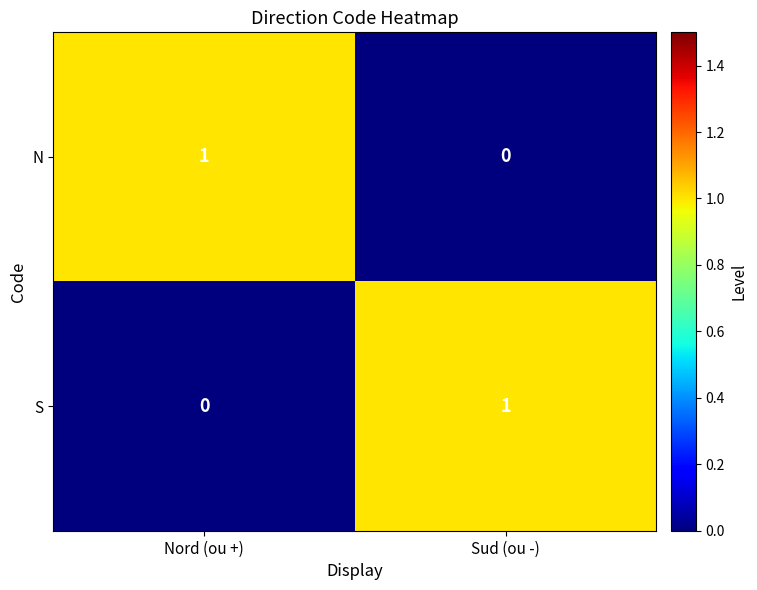

What is the difference between the highest and lowest values at Sud (ou -)?

1